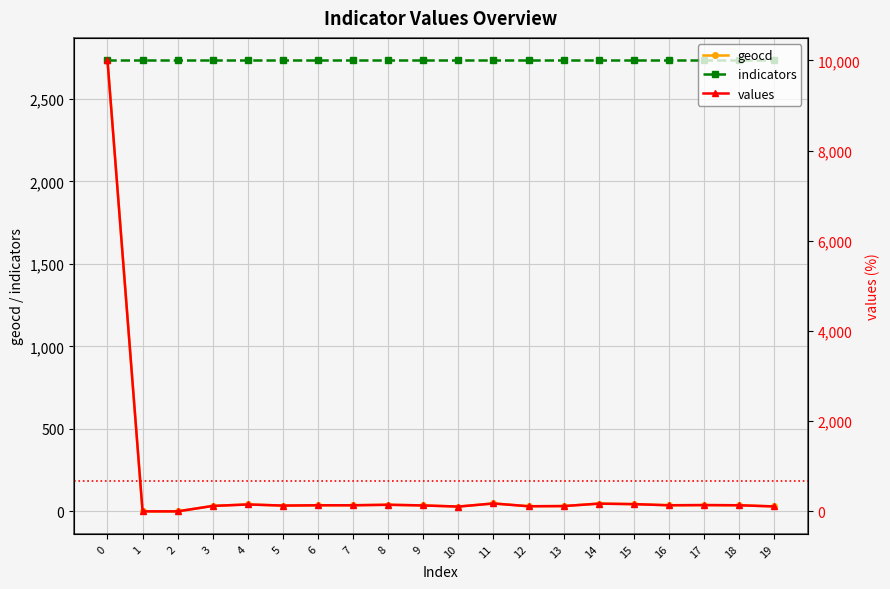

Which category has the lowest value in the values series?

1